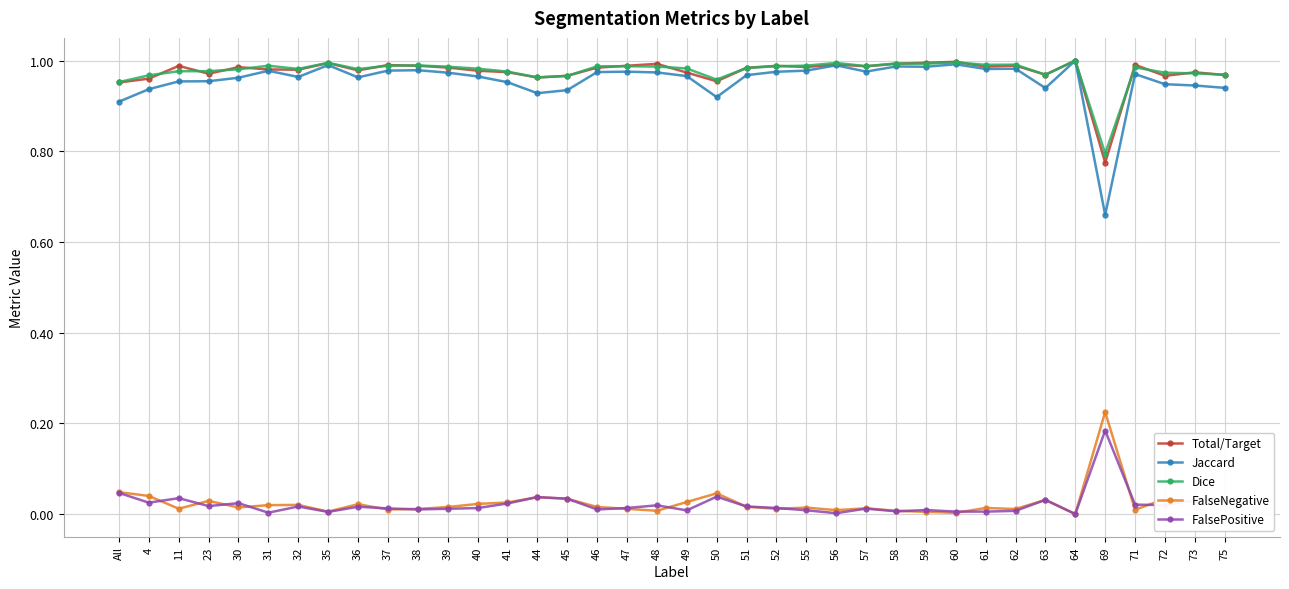

The value of Total/Target at 45 is 1.6. True or false?

False